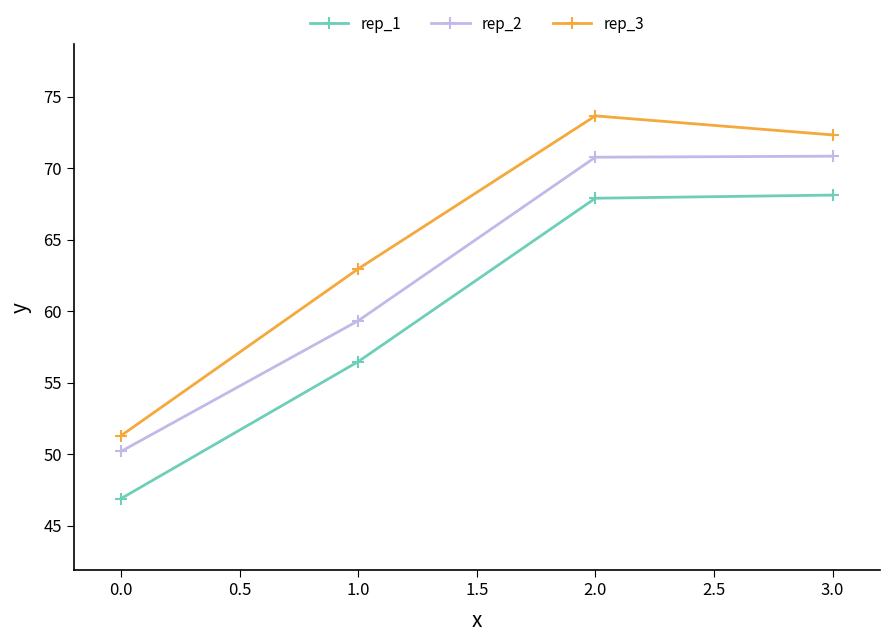

What is the average value of the rep_1 series?

59.9